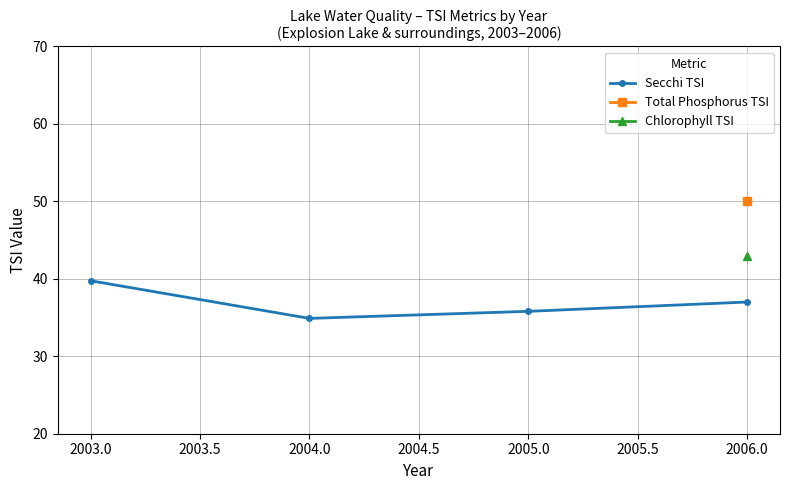

True or false: the data has more than 1 interior local peaks.

False